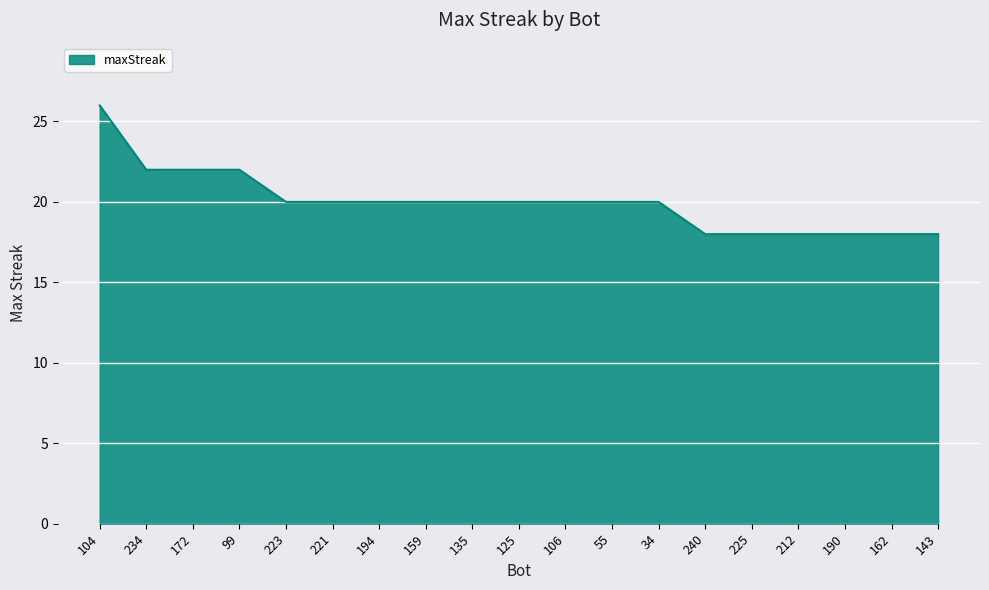

What is the difference between the values at 135 and 172?

2